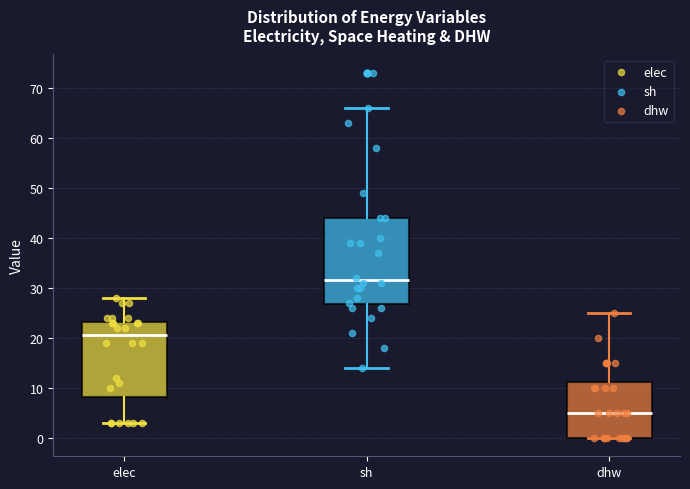

Which box has the lowest median line?

dhw